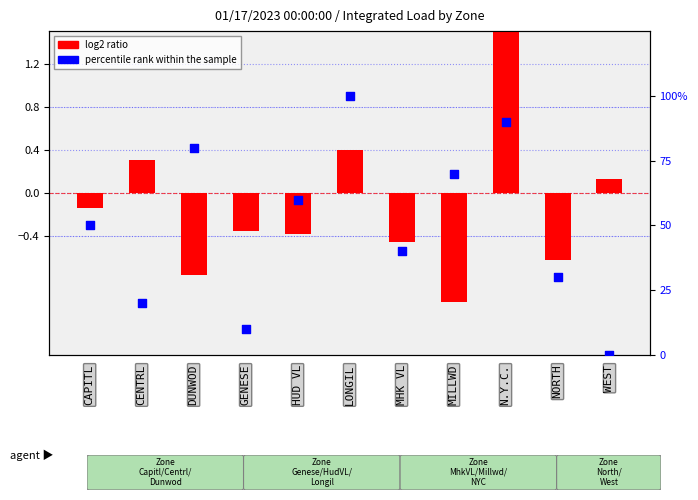

Which series has the widest spread of Y values?

percentile rank within the sample